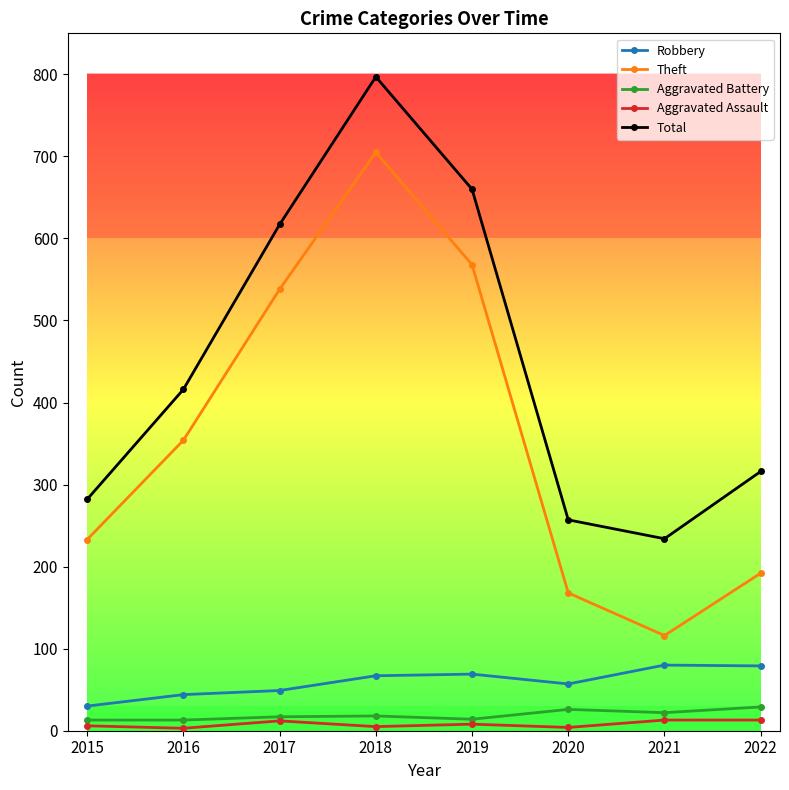

Which series has the largest range (max minus min)?

Theft